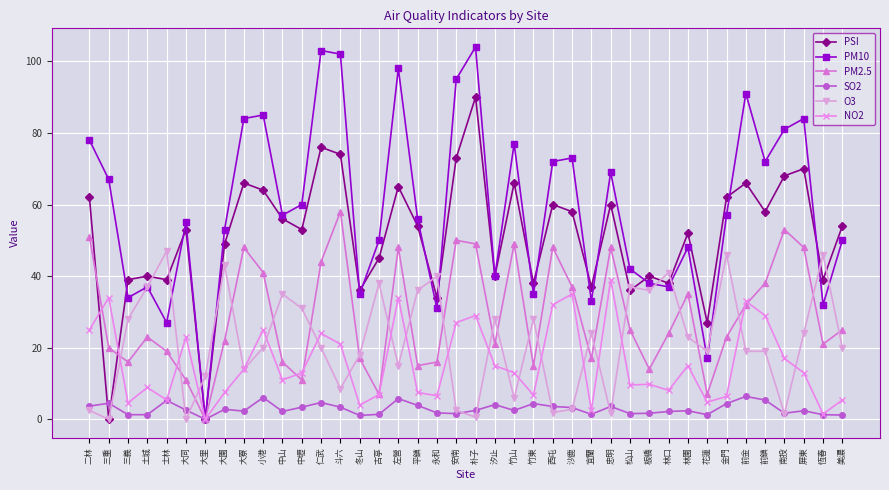

Is this an area chart (filled region under the line)?

No